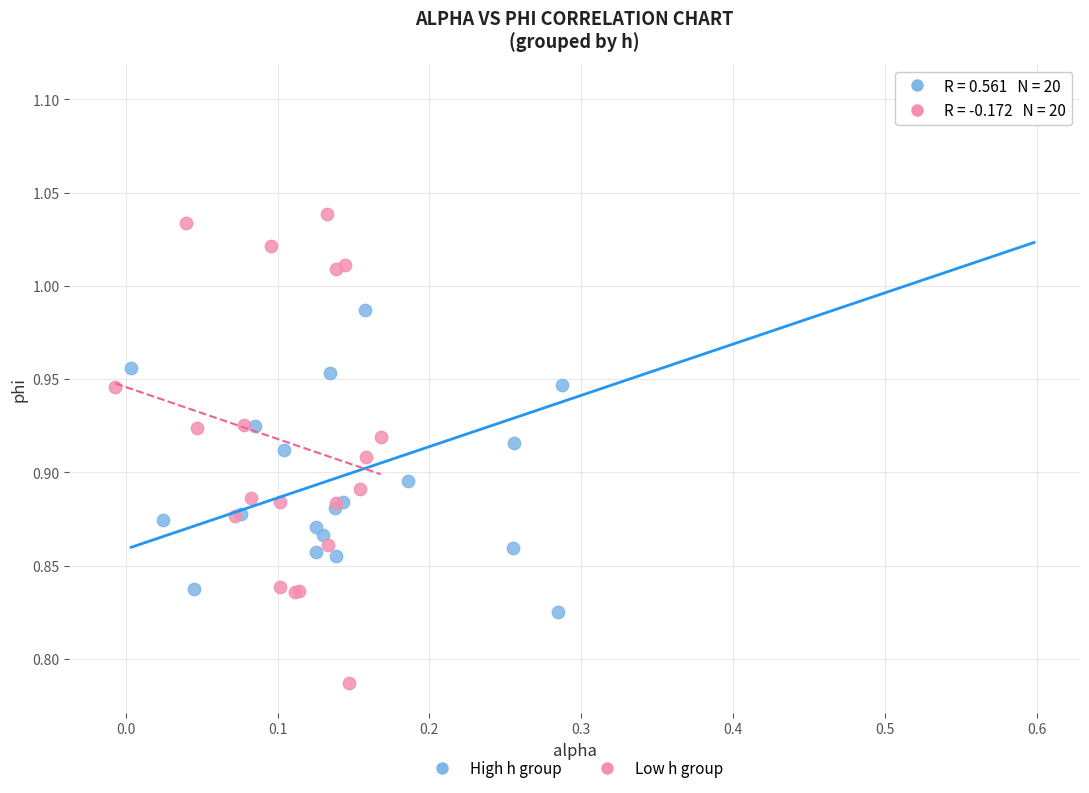

Which series reaches the minimum Y coordinate?

Low h group